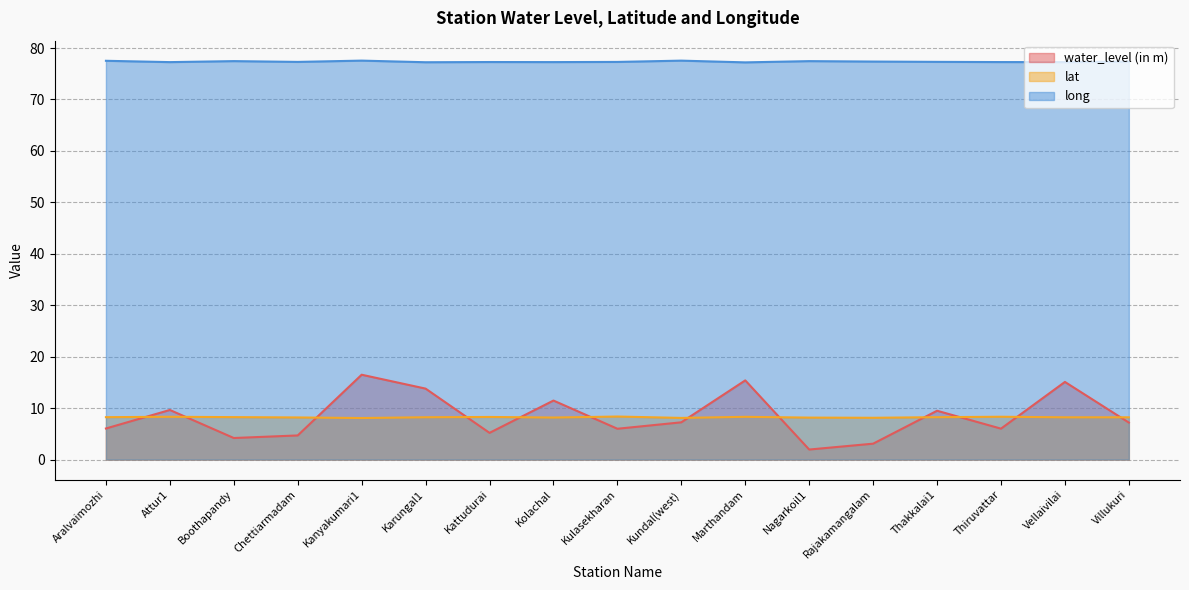

Count the lat values in the range 8 to 9.

17